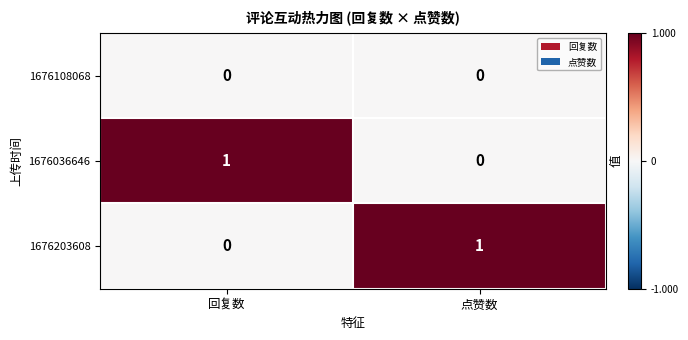

At which label is 1676036646 closest to 0?

点赞数